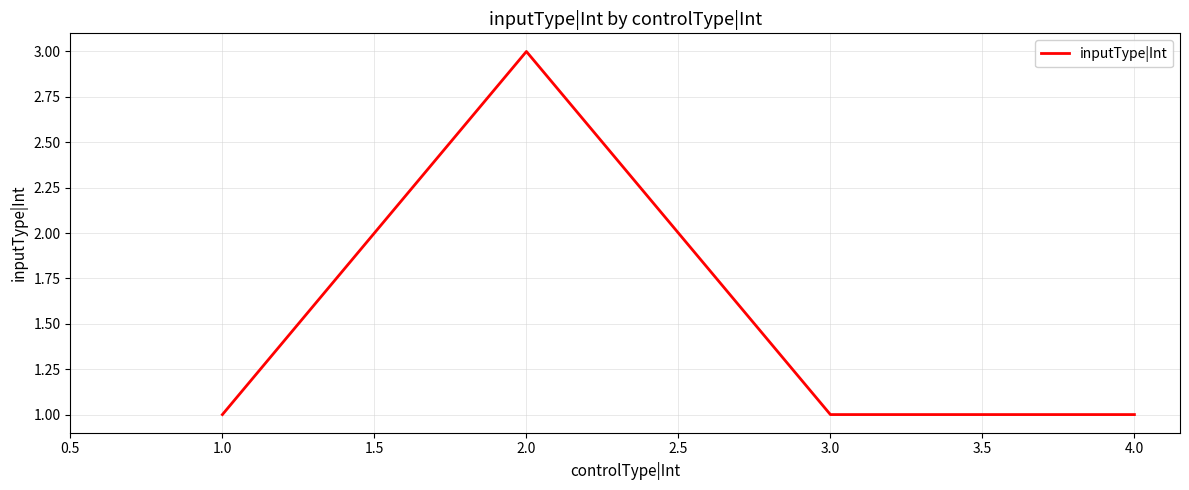

What is the maximum value shown in the chart?

3